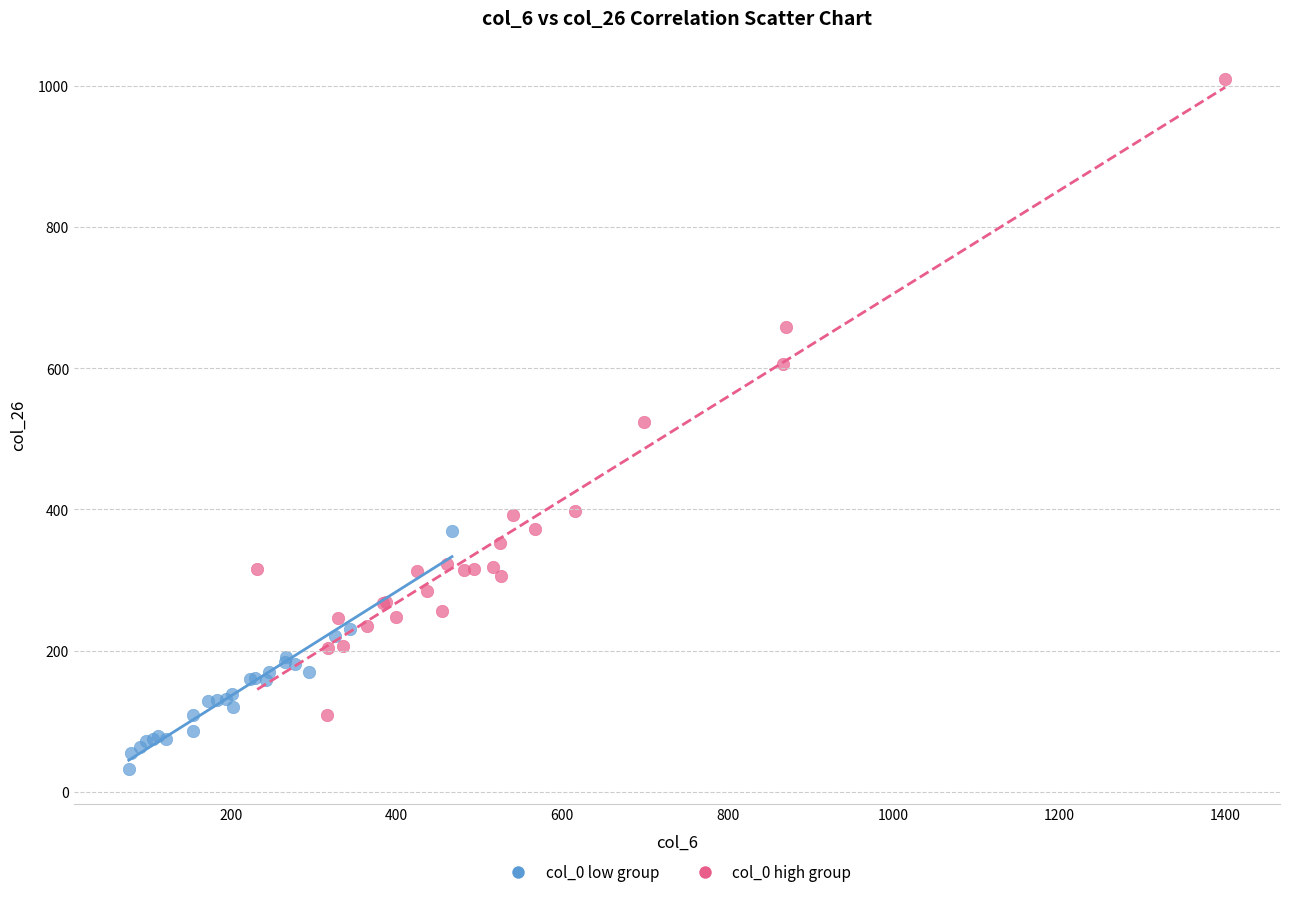

Which series has the widest spread of Y values?

col_0 high group